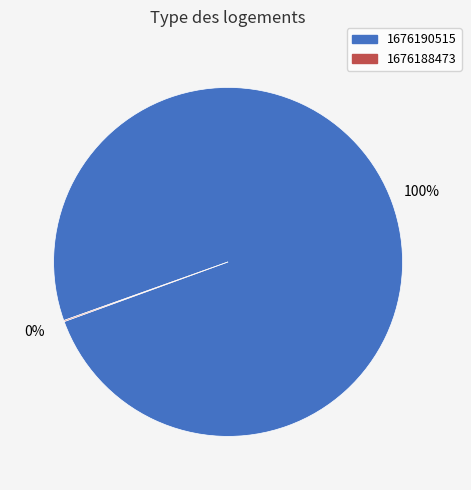

What is the largest slice in the pie chart?

1676190515